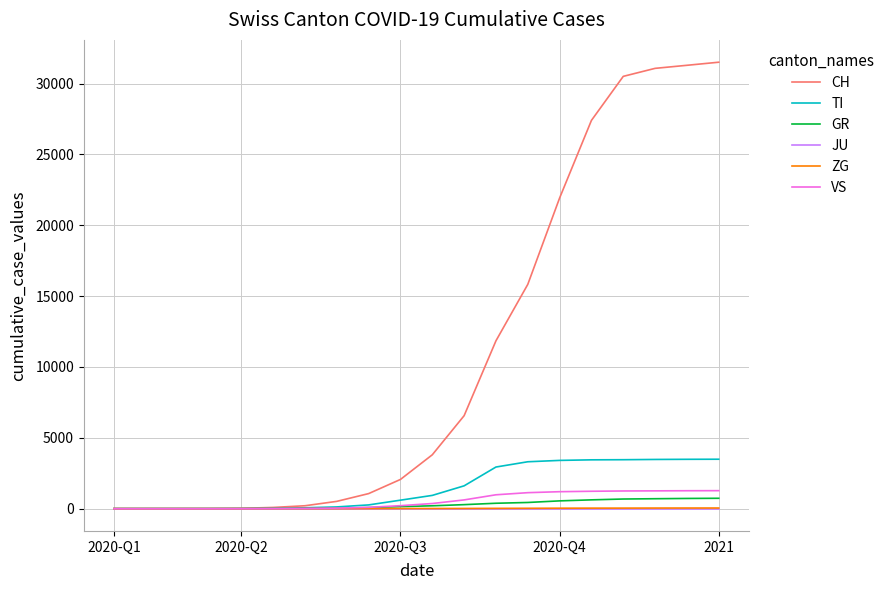

What is the difference between the second highest and second lowest values in the CH series?

31294